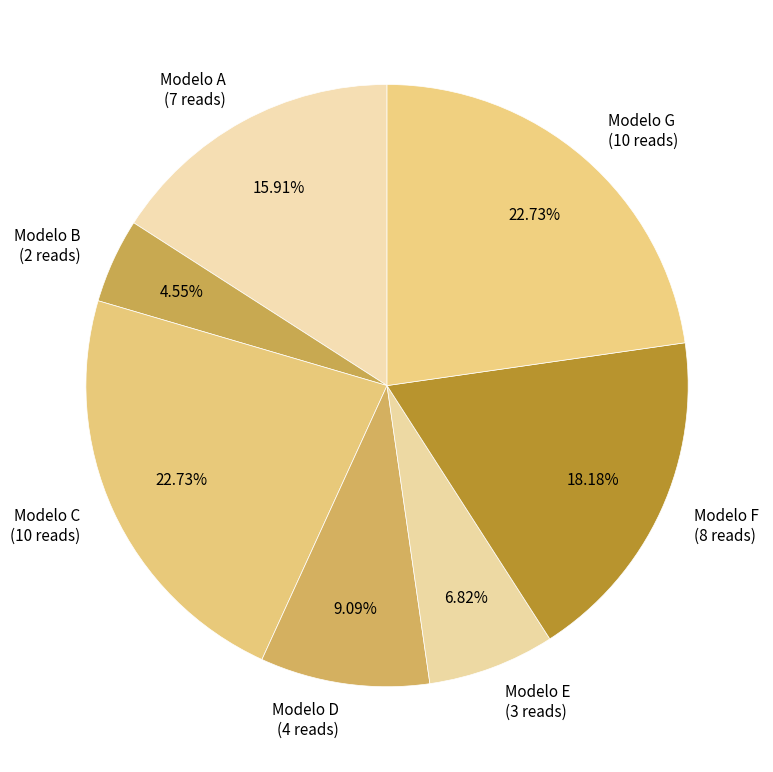

Is the sum of Modelo C and Modelo G greater than half?

No